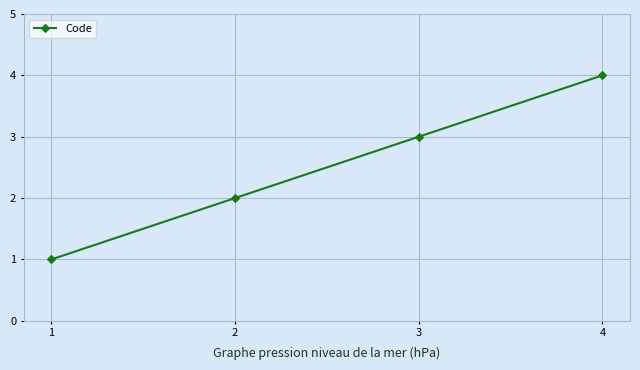

Which category has the highest value across all series?

4